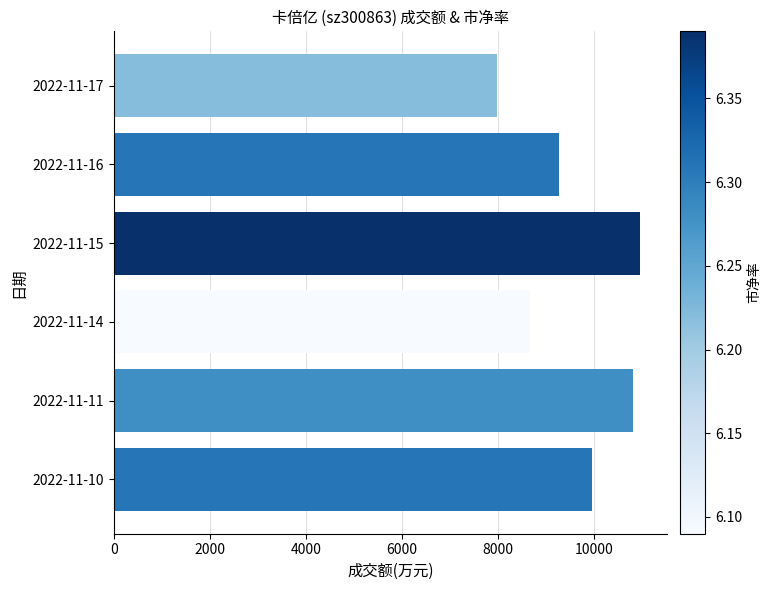

What is the difference between the second highest and minimum values?

2834